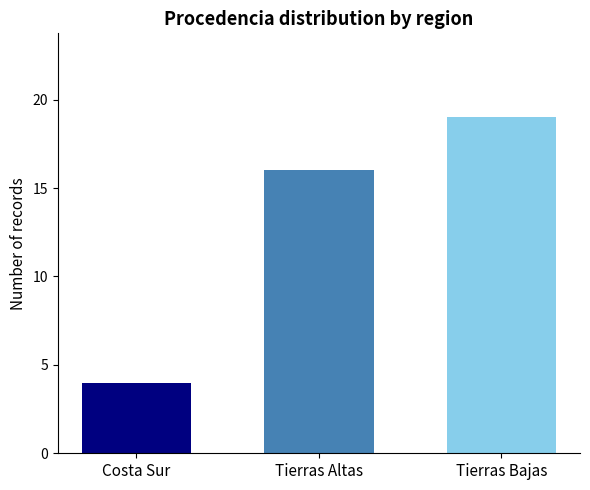

What is the greatest value displayed?

19